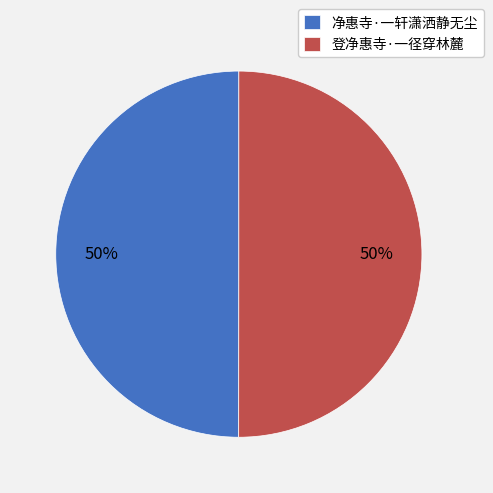

Is it true that 登净惠寺·一径穿林麓 is 50% of the pie?

True